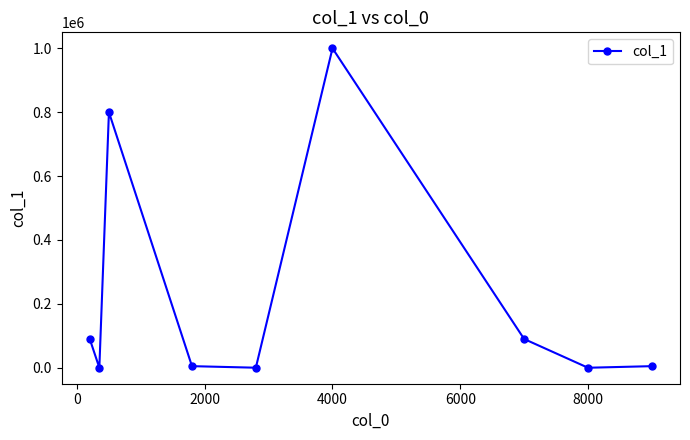

What is the difference between the second highest and second lowest values?

799950